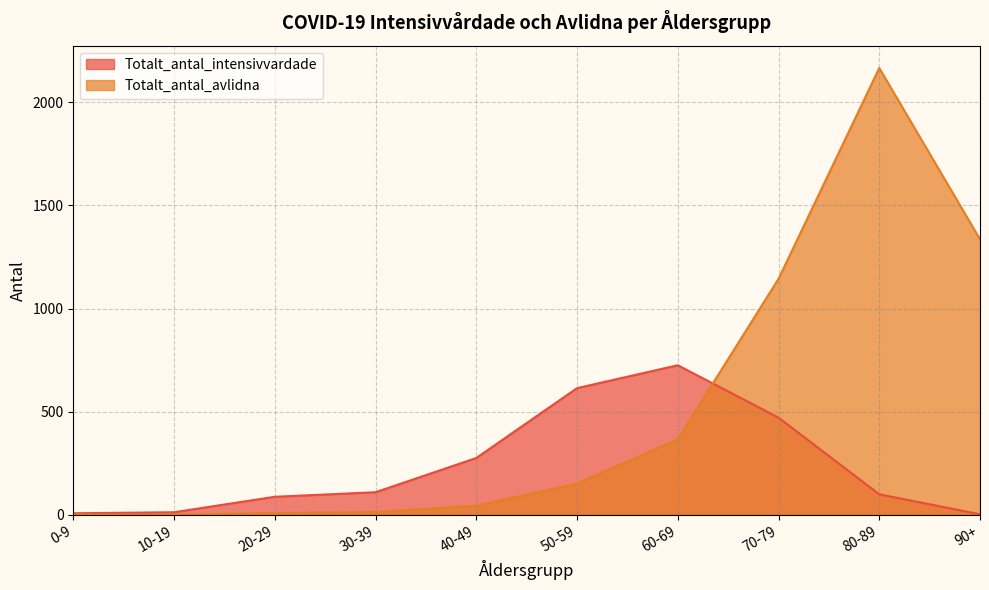

Is the value of Totalt_antal_intensivvardade at 90+ greater than the value of Totalt_antal_avlidna at 60-69?

No